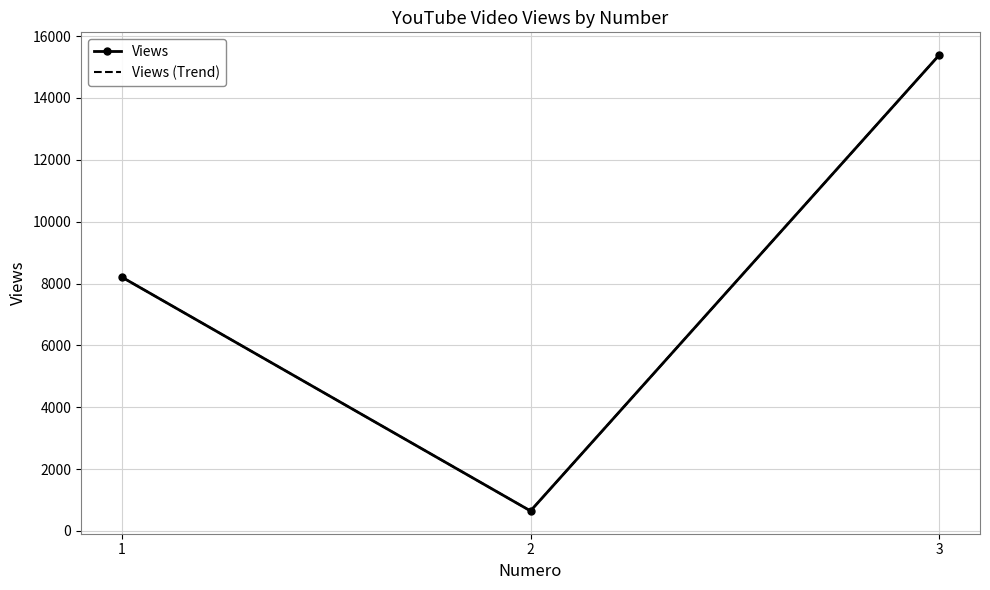

The Views (Trend) series shows 11582 at 1. True or false?

False